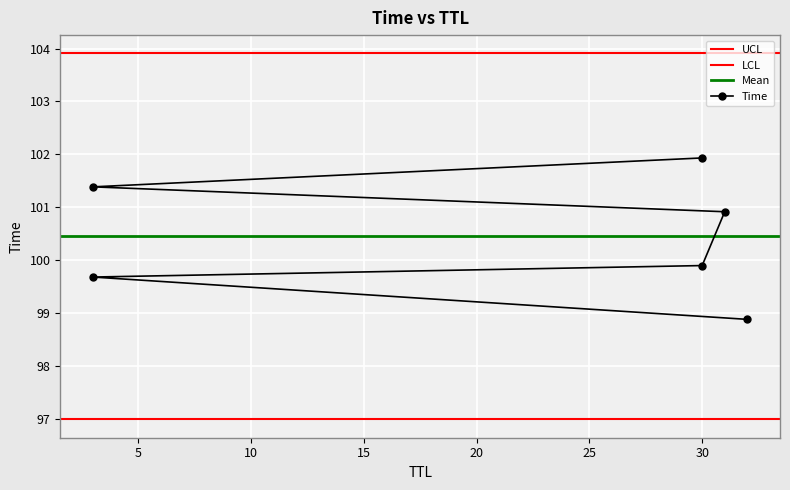

What is the average value?

100.5